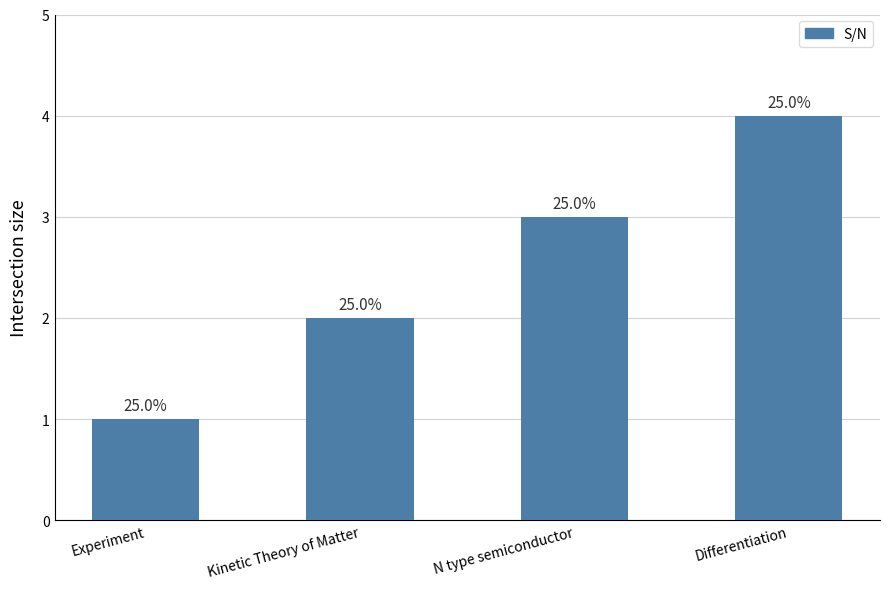

What is the maximum value shown in the chart?

4